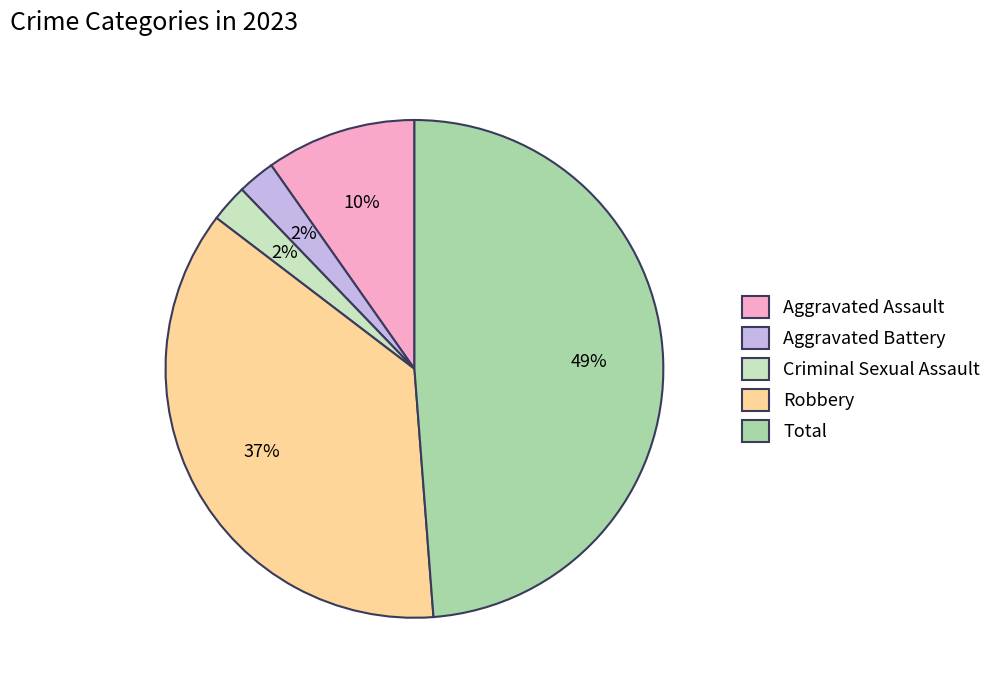

Does Total represent more than half of the total?

No